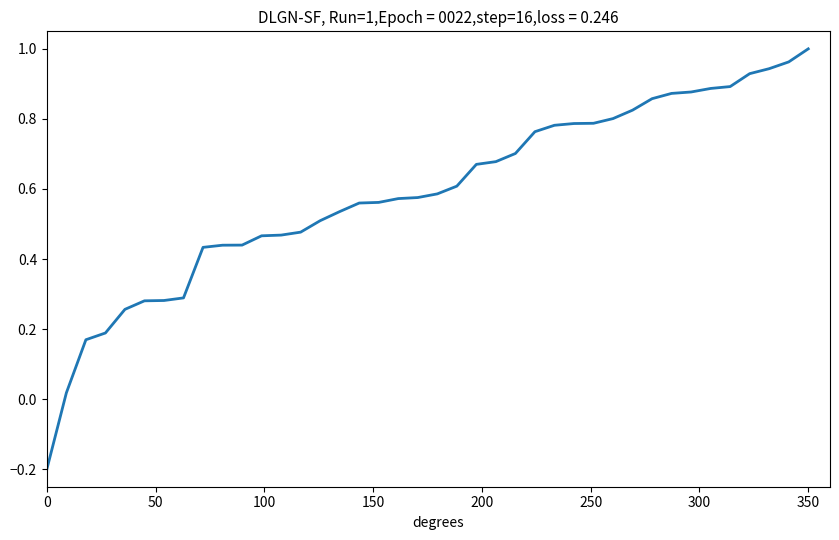

How many lines are shown in the chart?

1